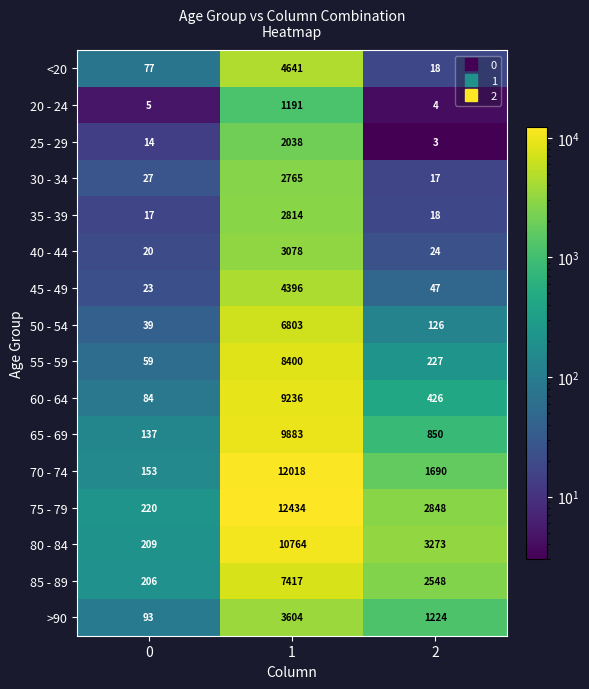

What is the smallest value displayed?

3